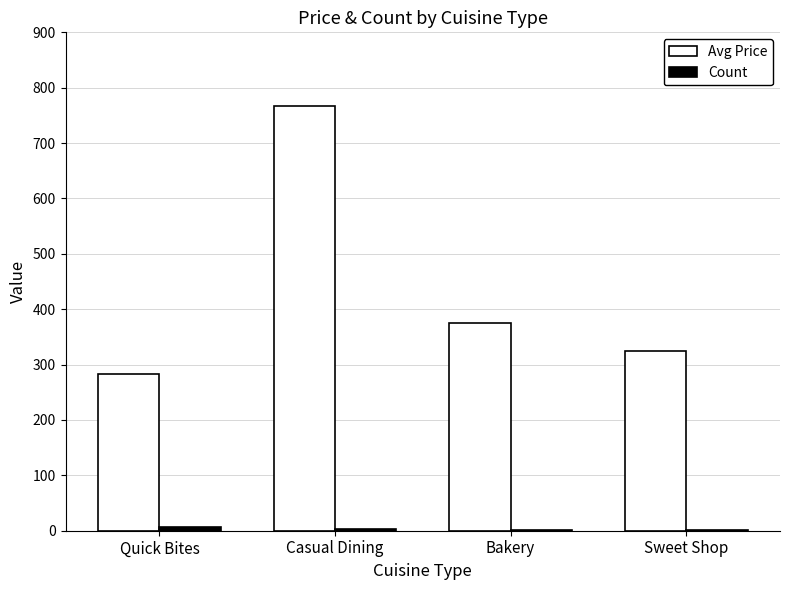

At which category is the sum across all series the highest?

Casual Dining